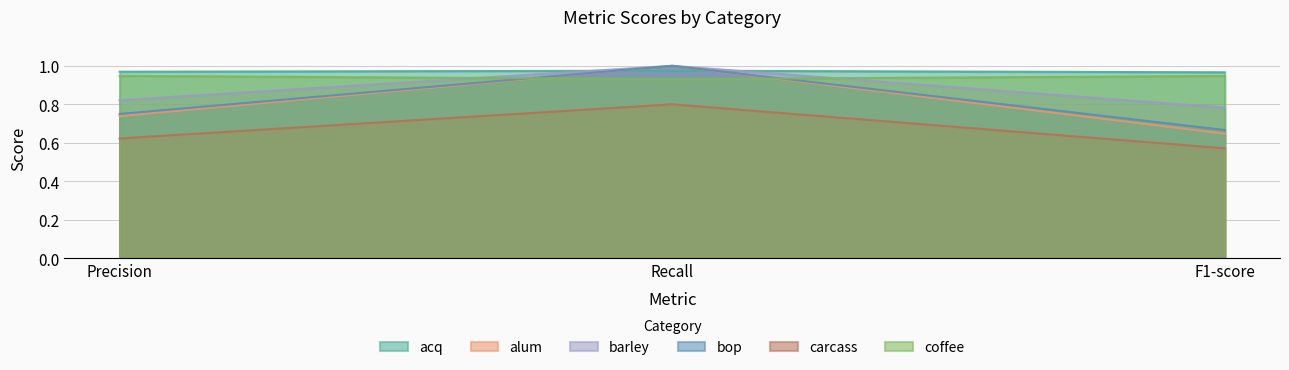

Reading left to right, extract all data points from this chart.

acq: 1.0	1.0	1.0
alum: 0.7	1.0	0.6
barley: 0.8	1.0	0.8
bop: 0.8	1.0	0.7
carcass: 0.6	0.8	0.6
coffee: 0.9	0.9	0.9